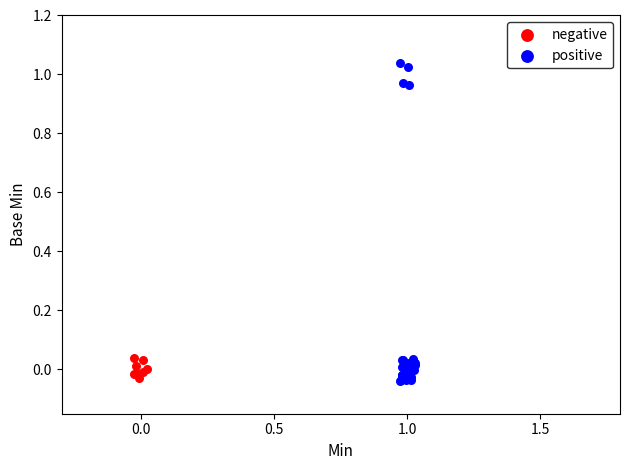

What are all the series names shown in the legend?

negative, positive